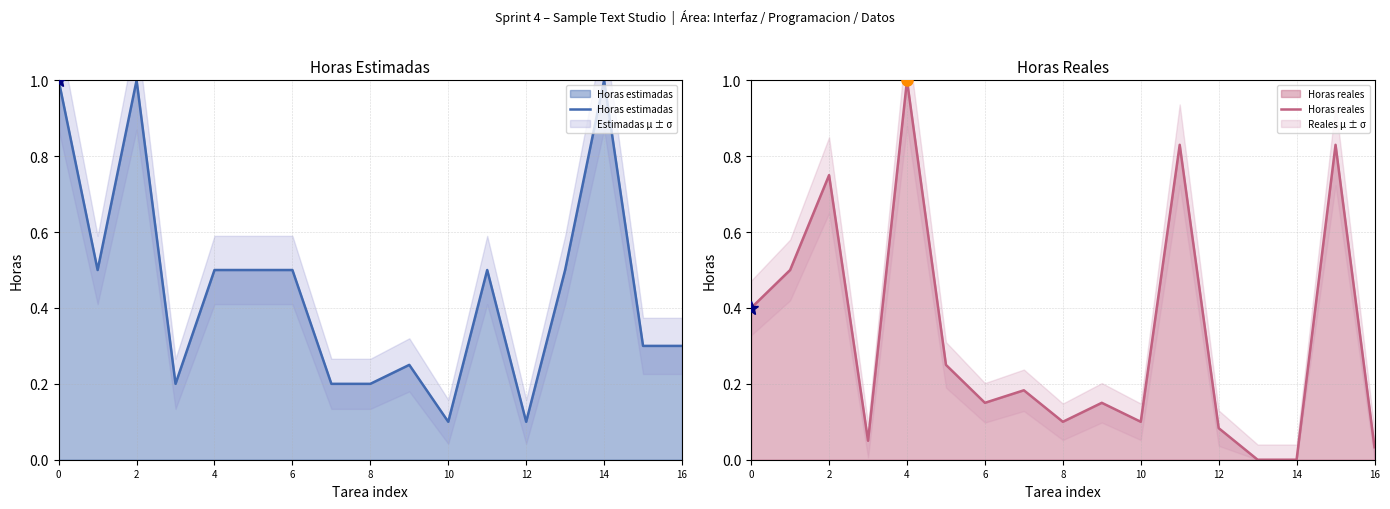

The Horas estimadas series shows 1.7 at 2. True or false?

False